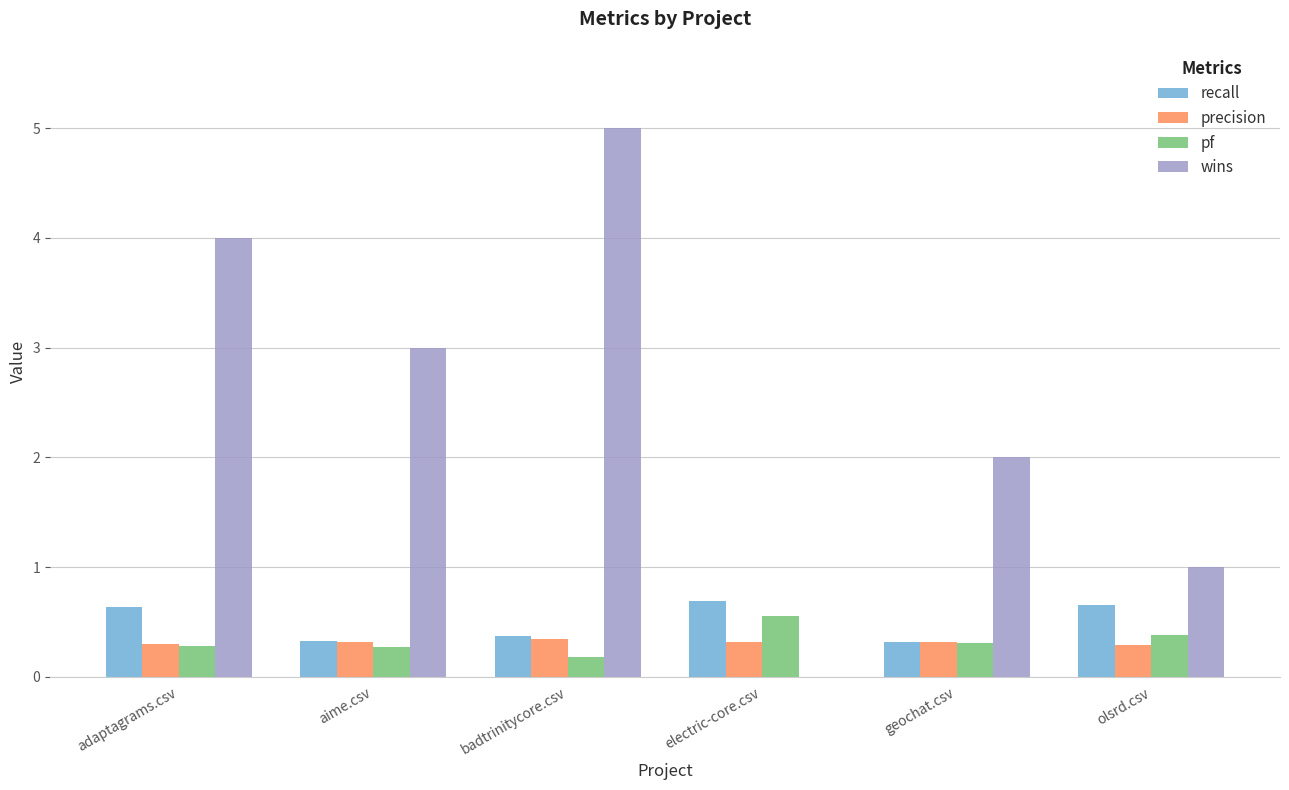

What is the maximum value for wins?

5.0